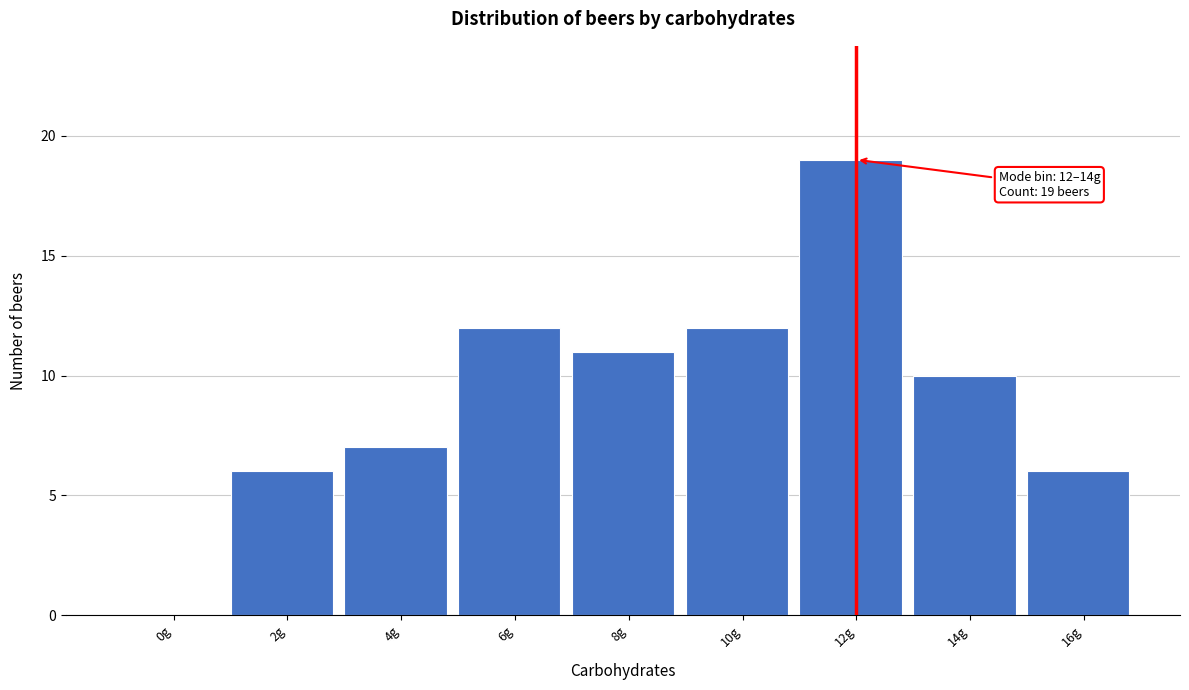

Reading left to right, what are all the values shown in this chart?

0g=0	2g=6	4g=7	6g=12	8g=11	10g=12	12g=19	14g=10	16g=6